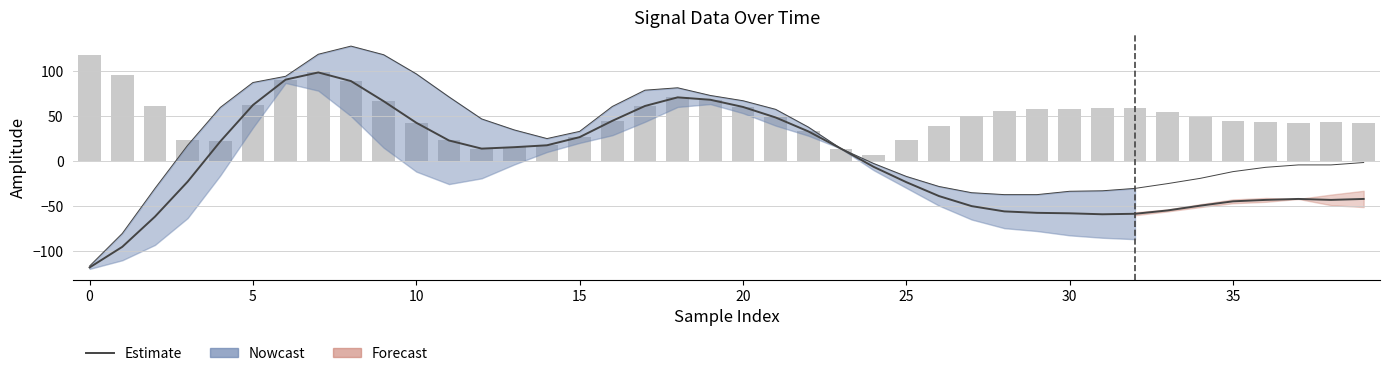

What is the spread (max minus min) of values at 10?

45.8